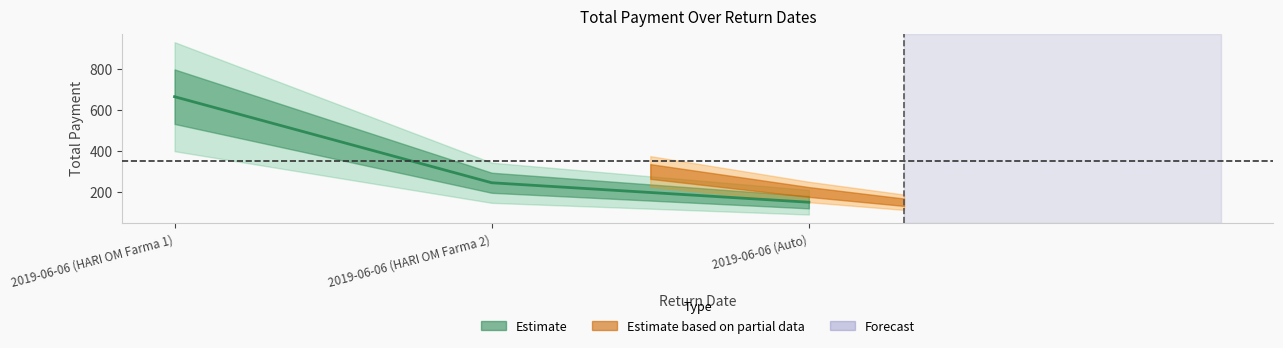

List the labels in order of value, smallest first.

2019-06-06 (Auto), 2019-06-06 (HARI OM Farma 2), 2019-06-06 (HARI OM Farma 1)